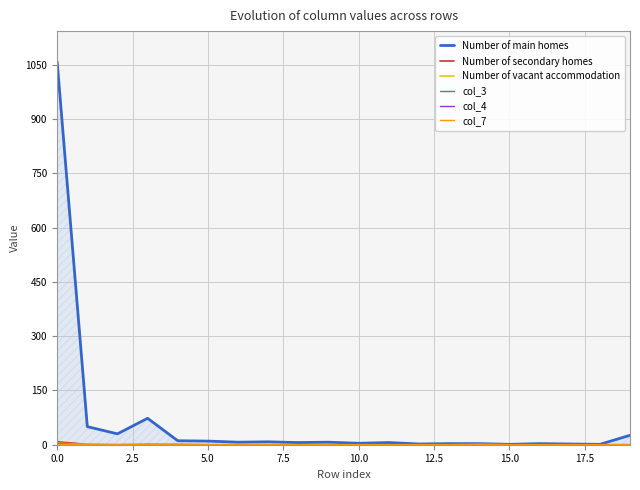

What is the greatest value displayed?

1058